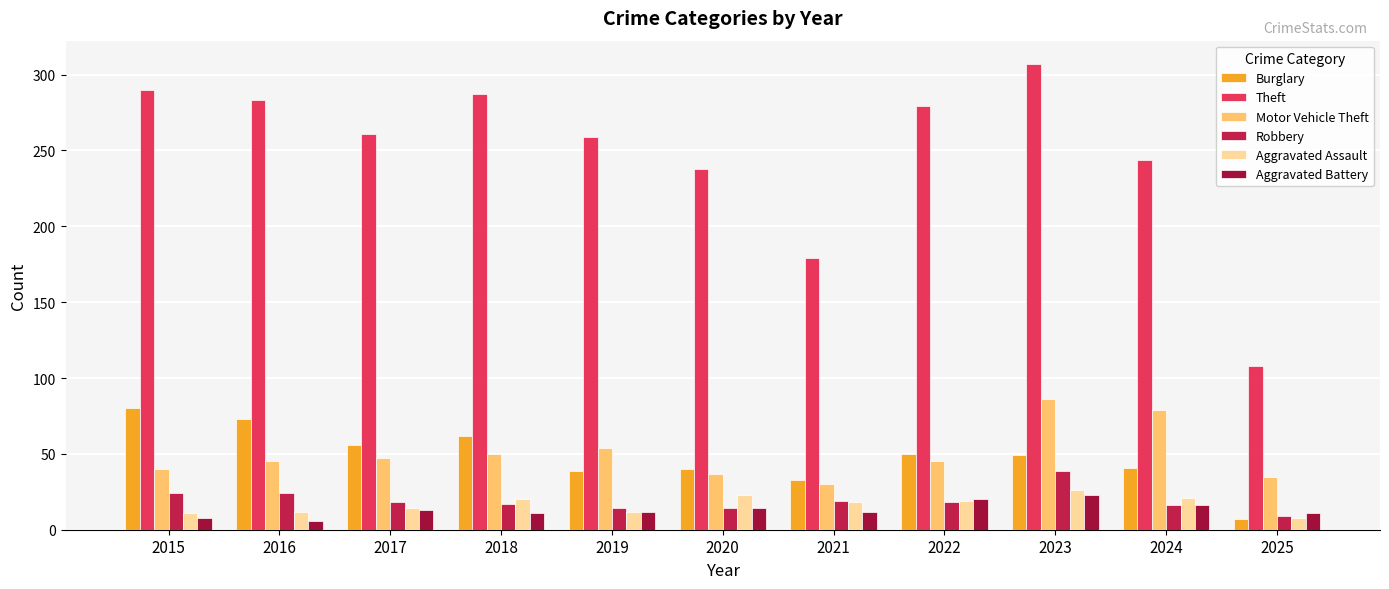

Does the chart contain stacked bars?

No